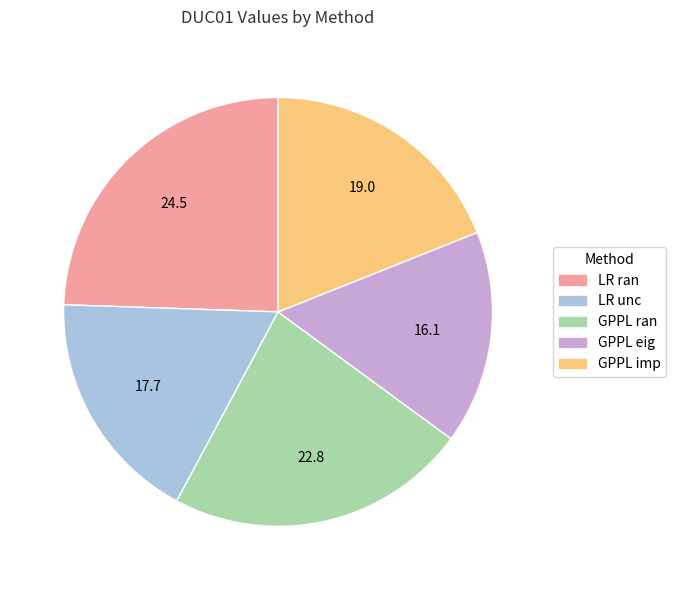

How many segments does this pie chart have?

5